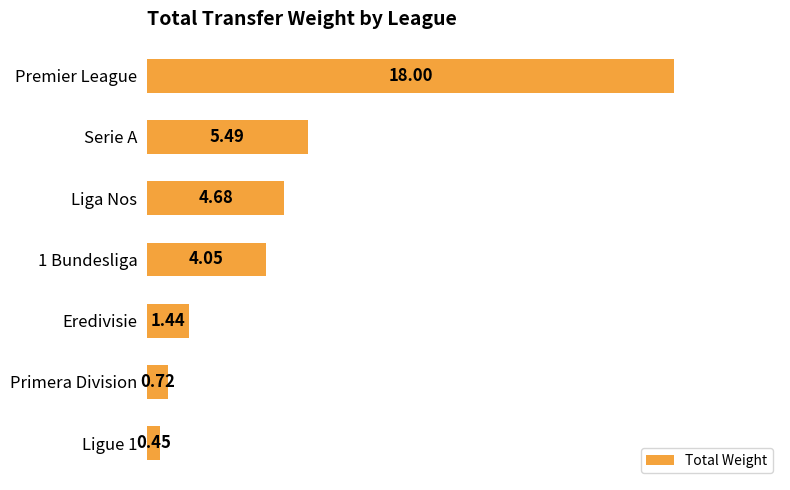

What is the difference between the second highest and minimum values?

5.0